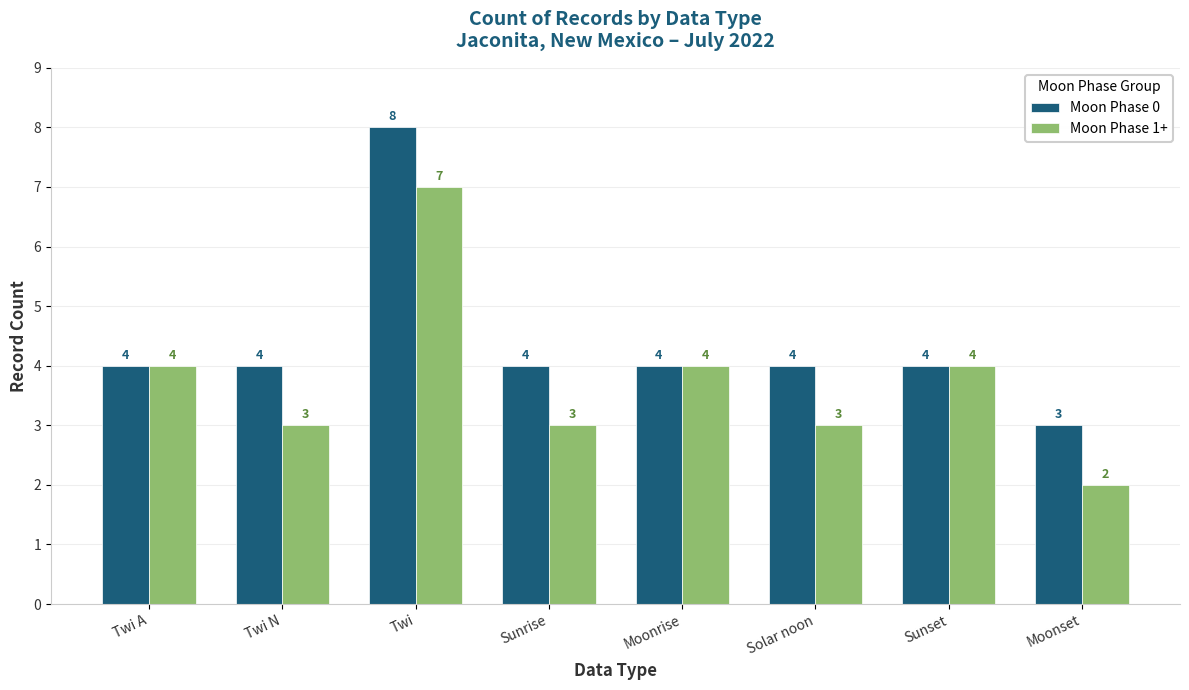

What are all the series names shown in the legend?

Moon Phase 0, Moon Phase 1+